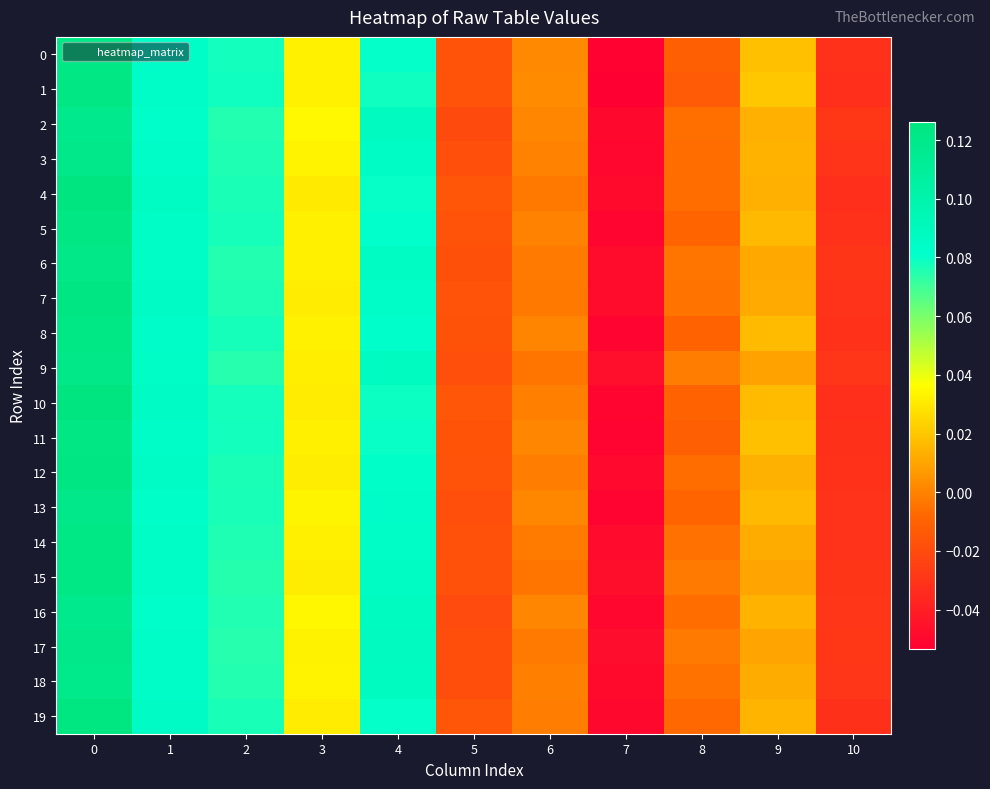

What is the greatest value displayed?

0.1